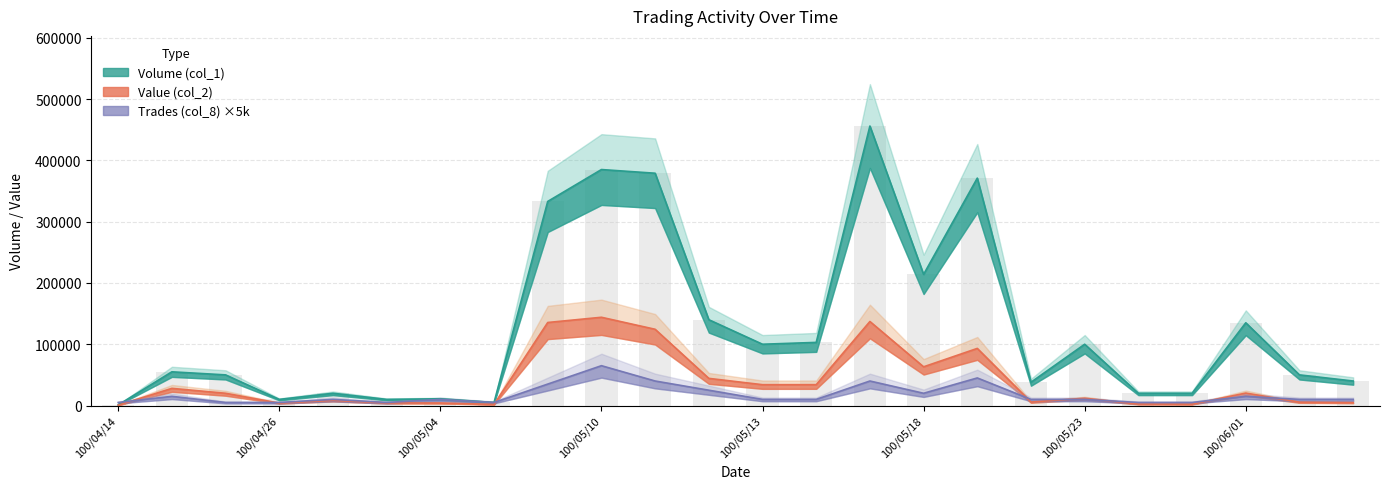

How many data points does each series have?

24